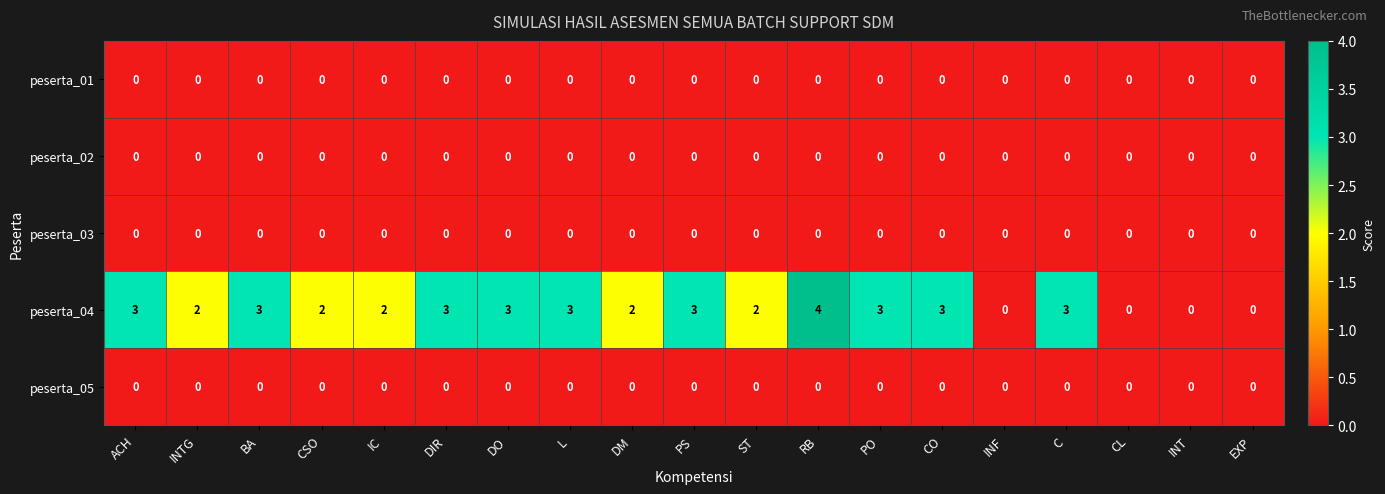

The peserta_01 series shows 0 at PS. True or false?

True